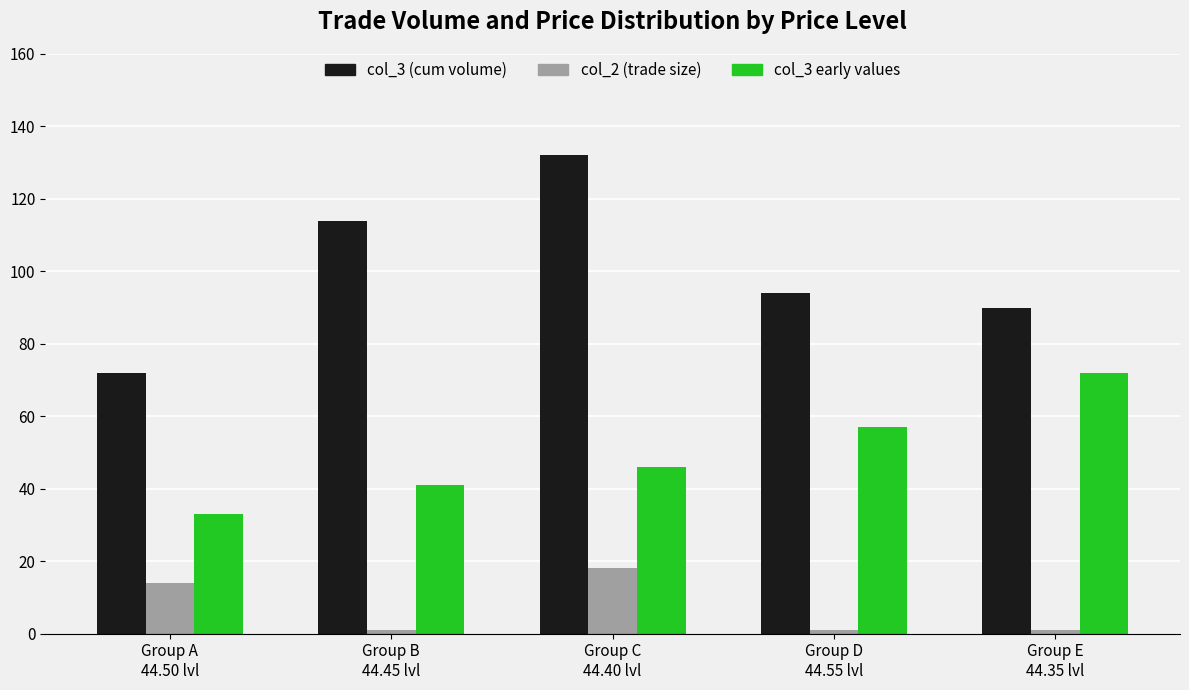

True or false: col_3 (cum volume) has a value of 90 at Group E
44.35 lvl.

True